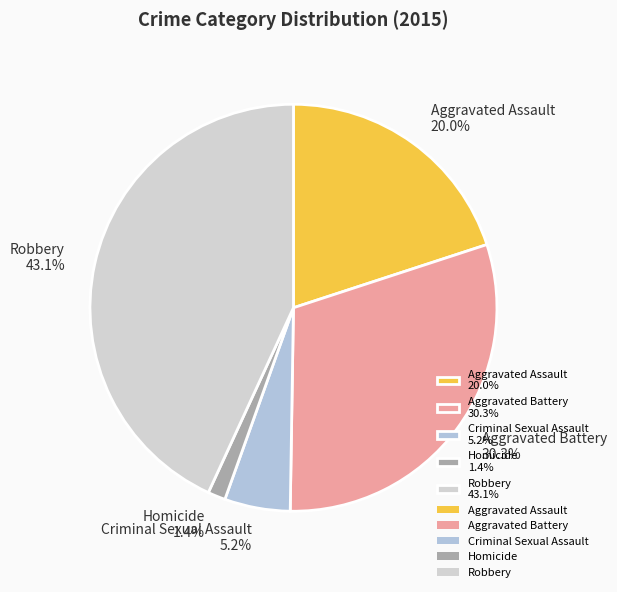

Which has a higher value, Homicide 1.4% or Criminal Sexual Assault 5.2%?

Criminal Sexual Assault 5.2%